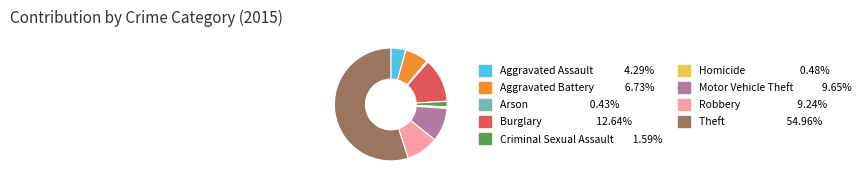

Do Homicide and Theft together represent more than half of the pie?

Yes